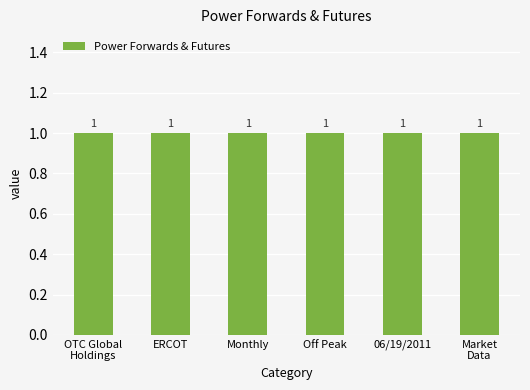

True or false: Forward Term has a value of 0 at Monthly.

False